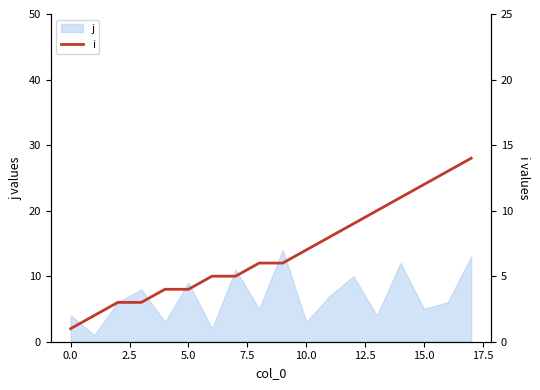

What is the smallest value displayed?

1